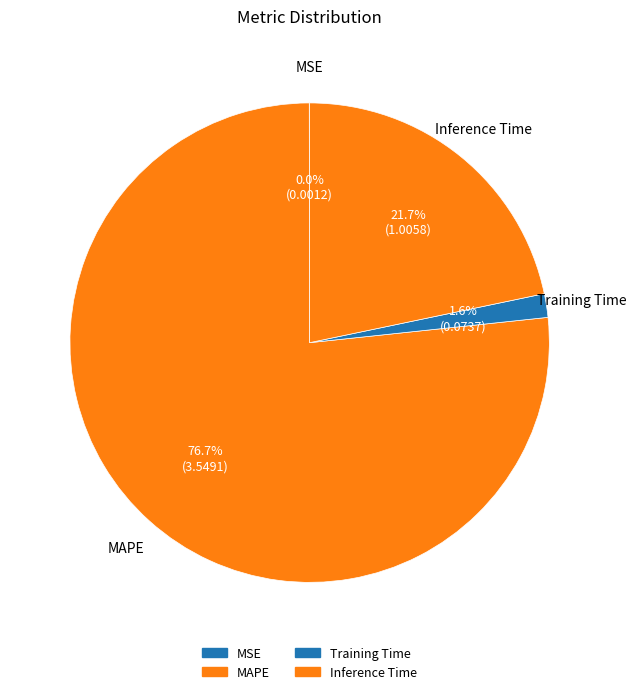

What is the ratio of the value at MAPE to the value at Inference Time?

3.5